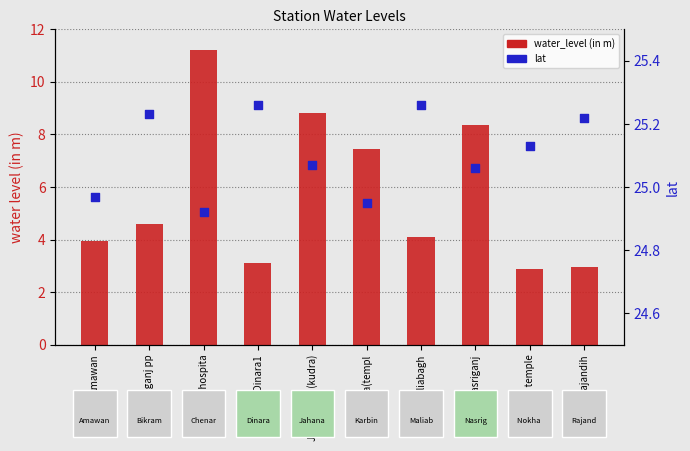

At how many categories does at least one series exceed 20?

10